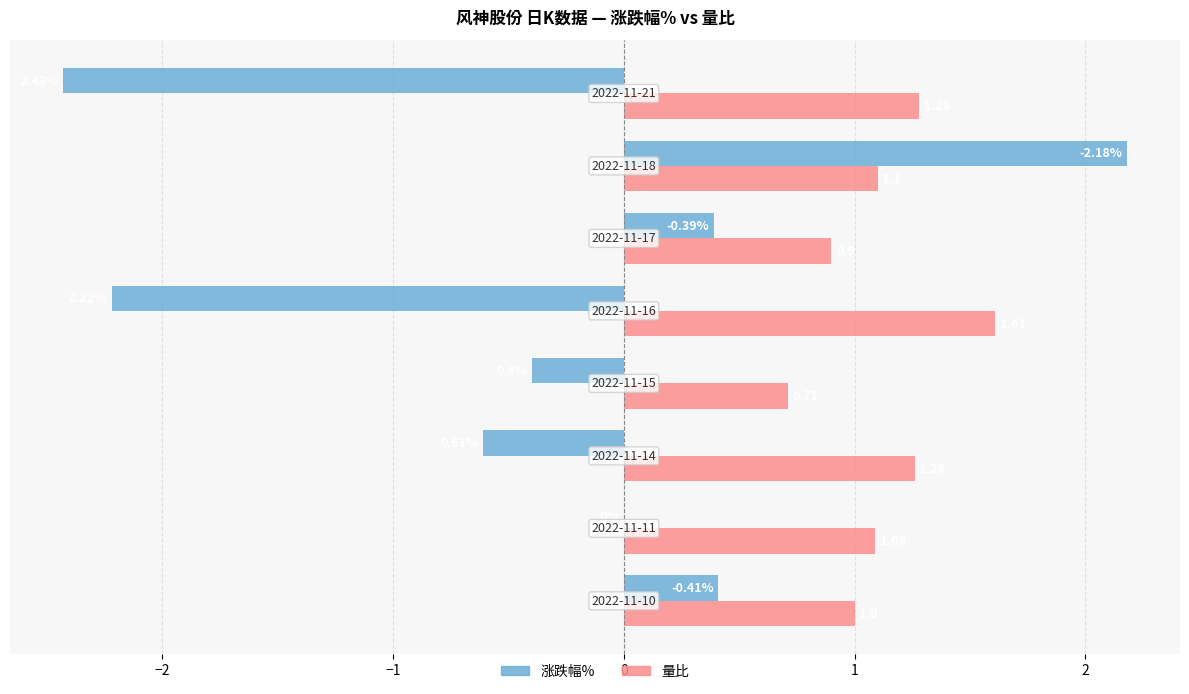

Which series has the largest total across all categories?

量比